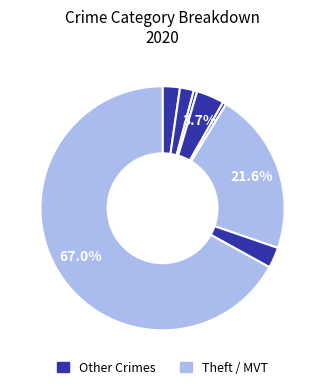

How many segments does this pie chart have?

8